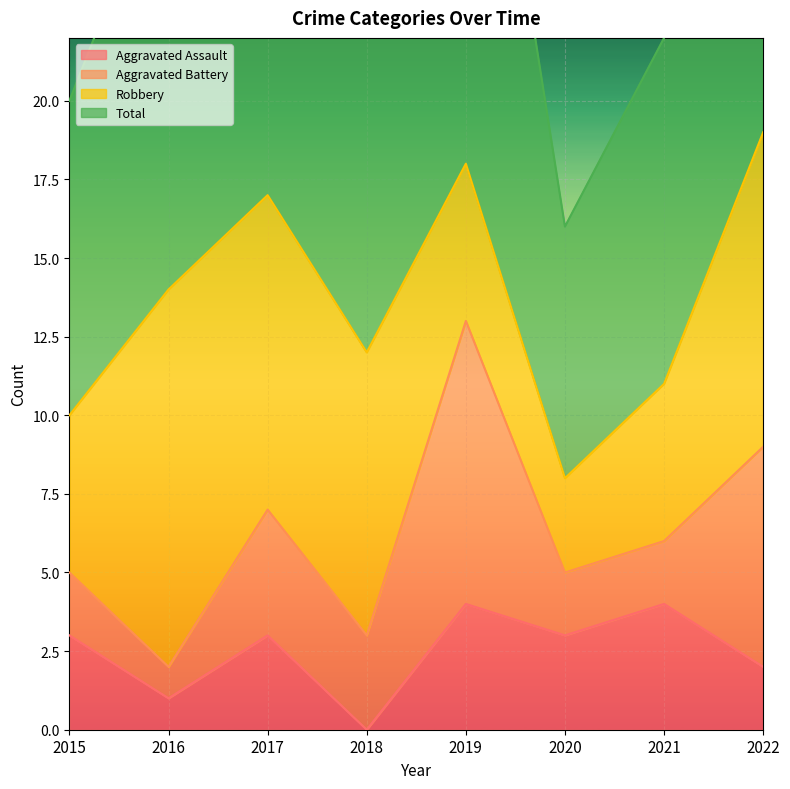

The value of Aggravated Assault at 2020 is 5. True or false?

False